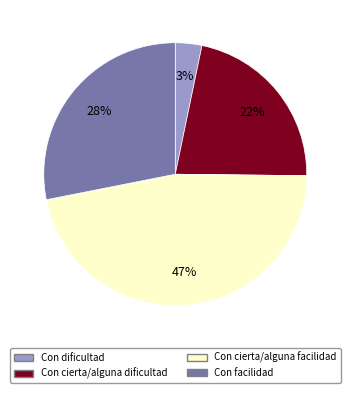

Which slice is the smallest?

Con dificultad